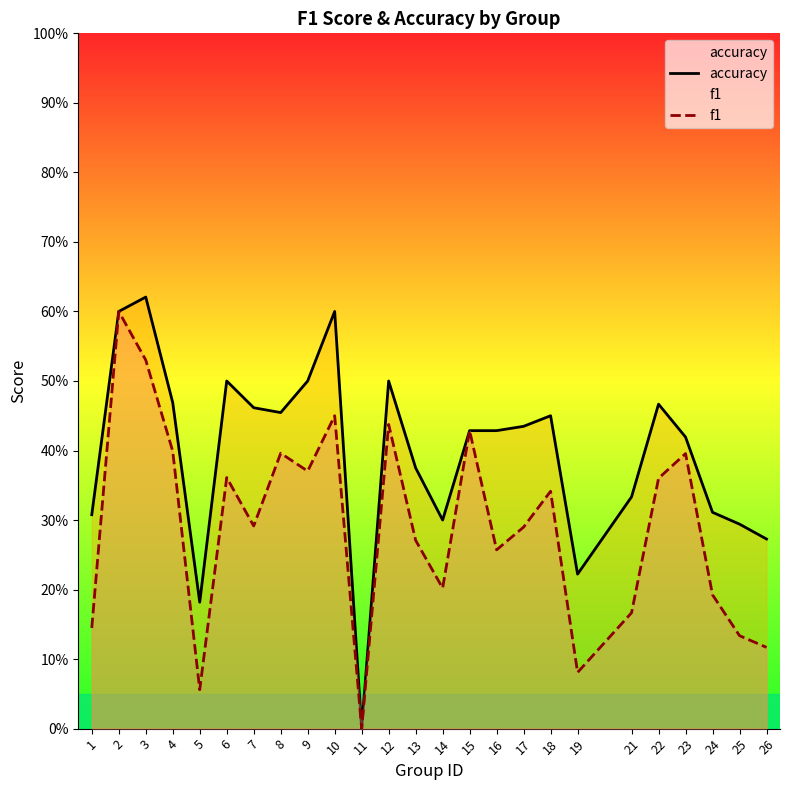

What is the value of the f1 point at the 20th from the left?

0.2